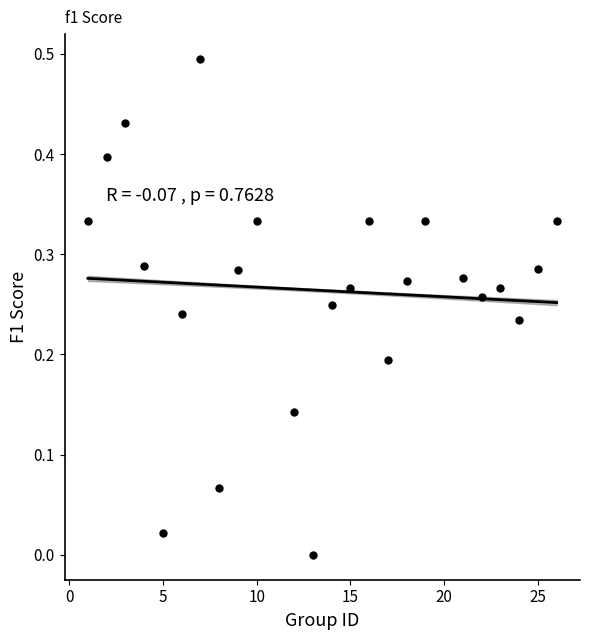

What is the range of Y values (max minus min)?

0.5